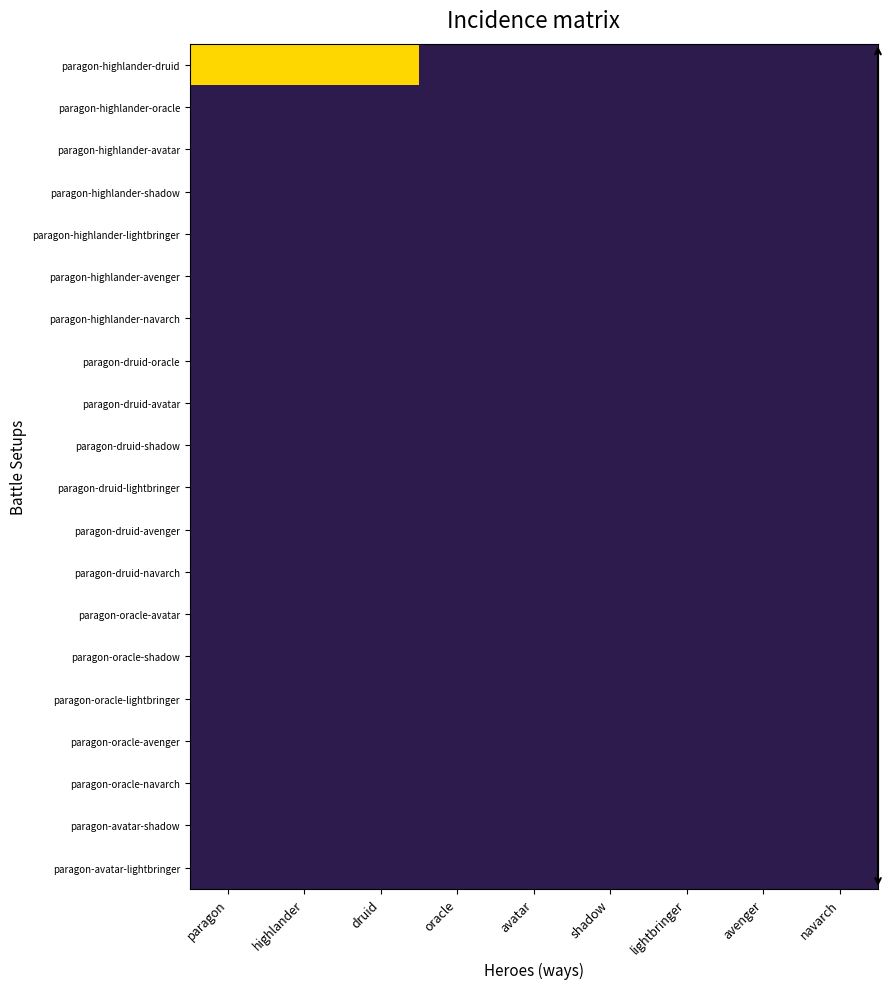

At how many categories does at least one series exceed 0?

3